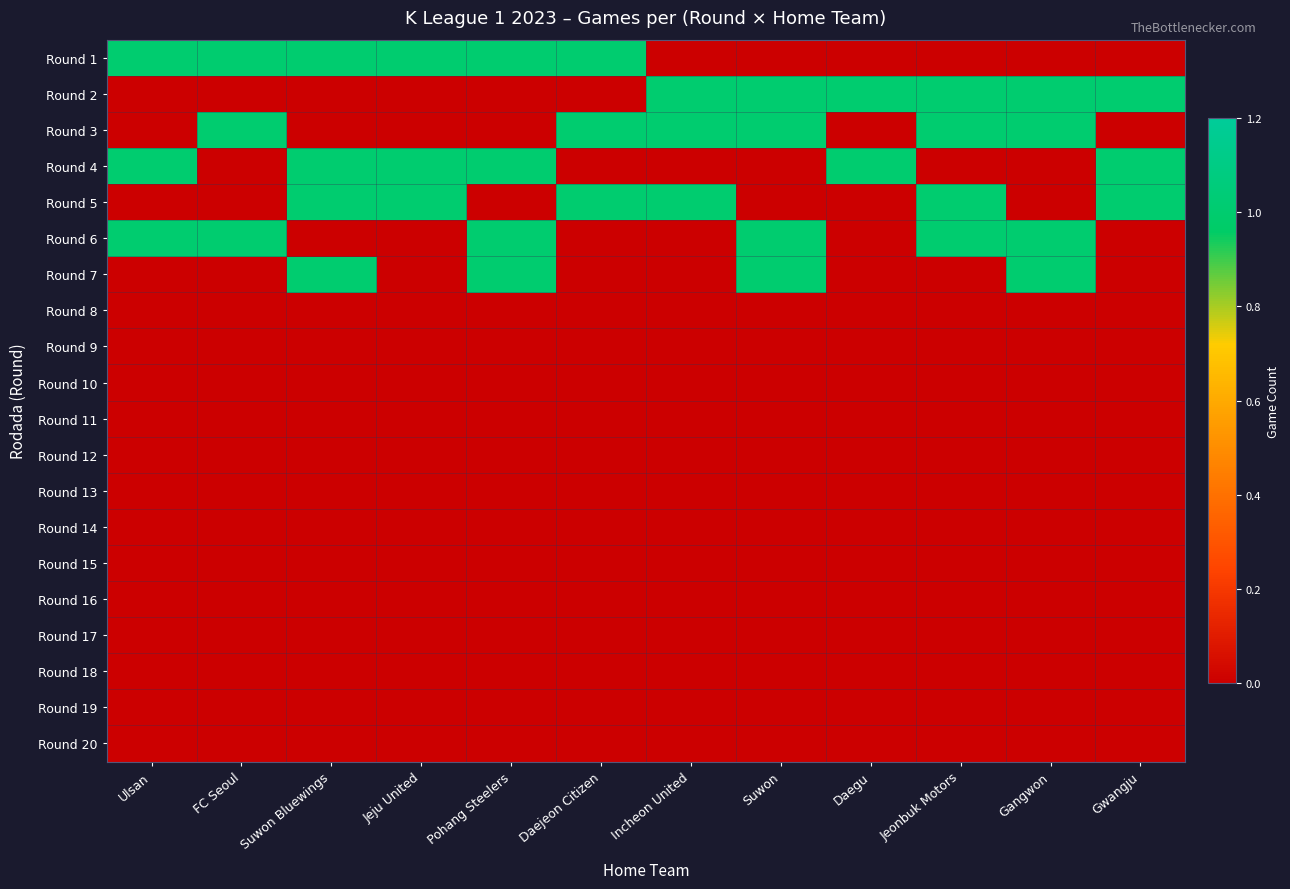

Reading right to left, transcribe all the data shown in this chart.

Round 1: Gwangju=0	Gangwon=0	Jeonbuk Motors=0	Daegu=0	Suwon=0	Incheon United=0	Daejeon Citizen=1	Pohang Steelers=1	Jeju United=1	Suwon Bluewings=1	FC Seoul=1	Ulsan=1
Round 2: Gwangju=1	Gangwon=1	Jeonbuk Motors=1	Daegu=1	Suwon=1	Incheon United=1	Daejeon Citizen=0	Pohang Steelers=0	Jeju United=0	Suwon Bluewings=0	FC Seoul=0	Ulsan=0
Round 3: Gwangju=0	Gangwon=1	Jeonbuk Motors=1	Daegu=0	Suwon=1	Incheon United=1	Daejeon Citizen=1	Pohang Steelers=0	Jeju United=0	Suwon Bluewings=0	FC Seoul=1	Ulsan=0
Round 4: Gwangju=1	Gangwon=0	Jeonbuk Motors=0	Daegu=1	Suwon=0	Incheon United=0	Daejeon Citizen=0	Pohang Steelers=1	Jeju United=1	Suwon Bluewings=1	FC Seoul=0	Ulsan=1
Round 5: Gwangju=1	Gangwon=0	Jeonbuk Motors=1	Daegu=0	Suwon=0	Incheon United=1	Daejeon Citizen=1	Pohang Steelers=0	Jeju United=1	Suwon Bluewings=1	FC Seoul=0	Ulsan=0
Round 6: Gwangju=0	Gangwon=1	Jeonbuk Motors=1	Daegu=0	Suwon=1	Incheon United=0	Daejeon Citizen=0	Pohang Steelers=1	Jeju United=0	Suwon Bluewings=0	FC Seoul=1	Ulsan=1
Round 7: Gwangju=0	Gangwon=1	Jeonbuk Motors=0	Daegu=0	Suwon=1	Incheon United=0	Daejeon Citizen=0	Pohang Steelers=1	Jeju United=0	Suwon Bluewings=1	FC Seoul=0	Ulsan=0
Round 8: Gwangju=0	Gangwon=0	Jeonbuk Motors=0	Daegu=0	Suwon=0	Incheon United=0	Daejeon Citizen=0	Pohang Steelers=0	Jeju United=0	Suwon Bluewings=0	FC Seoul=0	Ulsan=0
Round 9: Gwangju=0	Gangwon=0	Jeonbuk Motors=0	Daegu=0	Suwon=0	Incheon United=0	Daejeon Citizen=0	Pohang Steelers=0	Jeju United=0	Suwon Bluewings=0	FC Seoul=0	Ulsan=0
Round 10: Gwangju=0	Gangwon=0	Jeonbuk Motors=0	Daegu=0	Suwon=0	Incheon United=0	Daejeon Citizen=0	Pohang Steelers=0	Jeju United=0	Suwon Bluewings=0	FC Seoul=0	Ulsan=0
Round 11: Gwangju=0	Gangwon=0	Jeonbuk Motors=0	Daegu=0	Suwon=0	Incheon United=0	Daejeon Citizen=0	Pohang Steelers=0	Jeju United=0	Suwon Bluewings=0	FC Seoul=0	Ulsan=0
Round 12: Gwangju=0	Gangwon=0	Jeonbuk Motors=0	Daegu=0	Suwon=0	Incheon United=0	Daejeon Citizen=0	Pohang Steelers=0	Jeju United=0	Suwon Bluewings=0	FC Seoul=0	Ulsan=0
Round 13: Gwangju=0	Gangwon=0	Jeonbuk Motors=0	Daegu=0	Suwon=0	Incheon United=0	Daejeon Citizen=0	Pohang Steelers=0	Jeju United=0	Suwon Bluewings=0	FC Seoul=0	Ulsan=0
Round 14: Gwangju=0	Gangwon=0	Jeonbuk Motors=0	Daegu=0	Suwon=0	Incheon United=0	Daejeon Citizen=0	Pohang Steelers=0	Jeju United=0	Suwon Bluewings=0	FC Seoul=0	Ulsan=0
Round 15: Gwangju=0	Gangwon=0	Jeonbuk Motors=0	Daegu=0	Suwon=0	Incheon United=0	Daejeon Citizen=0	Pohang Steelers=0	Jeju United=0	Suwon Bluewings=0	FC Seoul=0	Ulsan=0
Round 16: Gwangju=0	Gangwon=0	Jeonbuk Motors=0	Daegu=0	Suwon=0	Incheon United=0	Daejeon Citizen=0	Pohang Steelers=0	Jeju United=0	Suwon Bluewings=0	FC Seoul=0	Ulsan=0
Round 17: Gwangju=0	Gangwon=0	Jeonbuk Motors=0	Daegu=0	Suwon=0	Incheon United=0	Daejeon Citizen=0	Pohang Steelers=0	Jeju United=0	Suwon Bluewings=0	FC Seoul=0	Ulsan=0
Round 18: Gwangju=0	Gangwon=0	Jeonbuk Motors=0	Daegu=0	Suwon=0	Incheon United=0	Daejeon Citizen=0	Pohang Steelers=0	Jeju United=0	Suwon Bluewings=0	FC Seoul=0	Ulsan=0
Round 19: Gwangju=0	Gangwon=0	Jeonbuk Motors=0	Daegu=0	Suwon=0	Incheon United=0	Daejeon Citizen=0	Pohang Steelers=0	Jeju United=0	Suwon Bluewings=0	FC Seoul=0	Ulsan=0
Round 20: Gwangju=0	Gangwon=0	Jeonbuk Motors=0	Daegu=0	Suwon=0	Incheon United=0	Daejeon Citizen=0	Pohang Steelers=0	Jeju United=0	Suwon Bluewings=0	FC Seoul=0	Ulsan=0